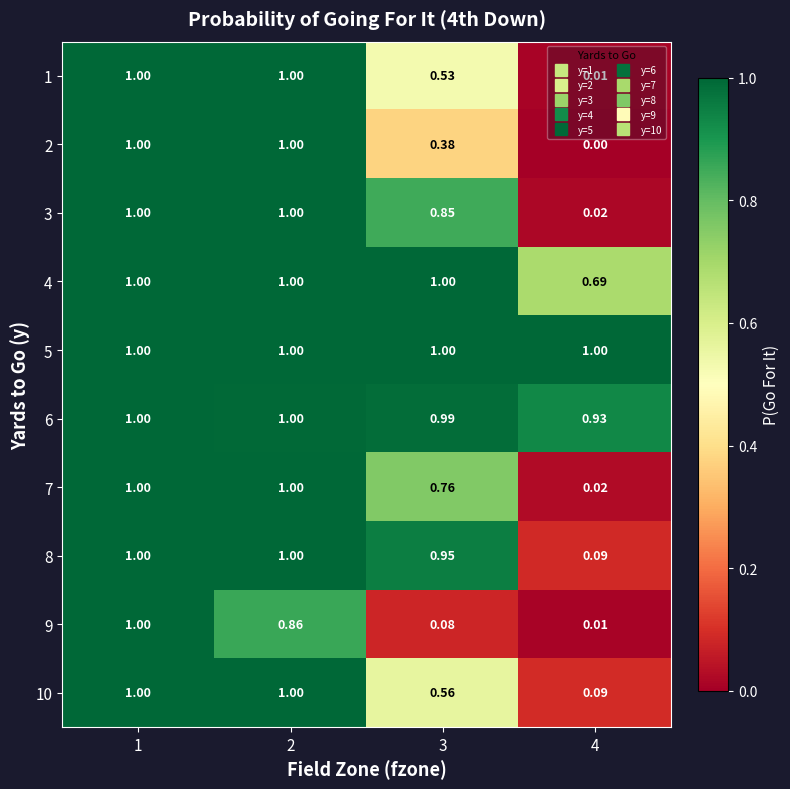

At which category is the sum across all series the highest?

1